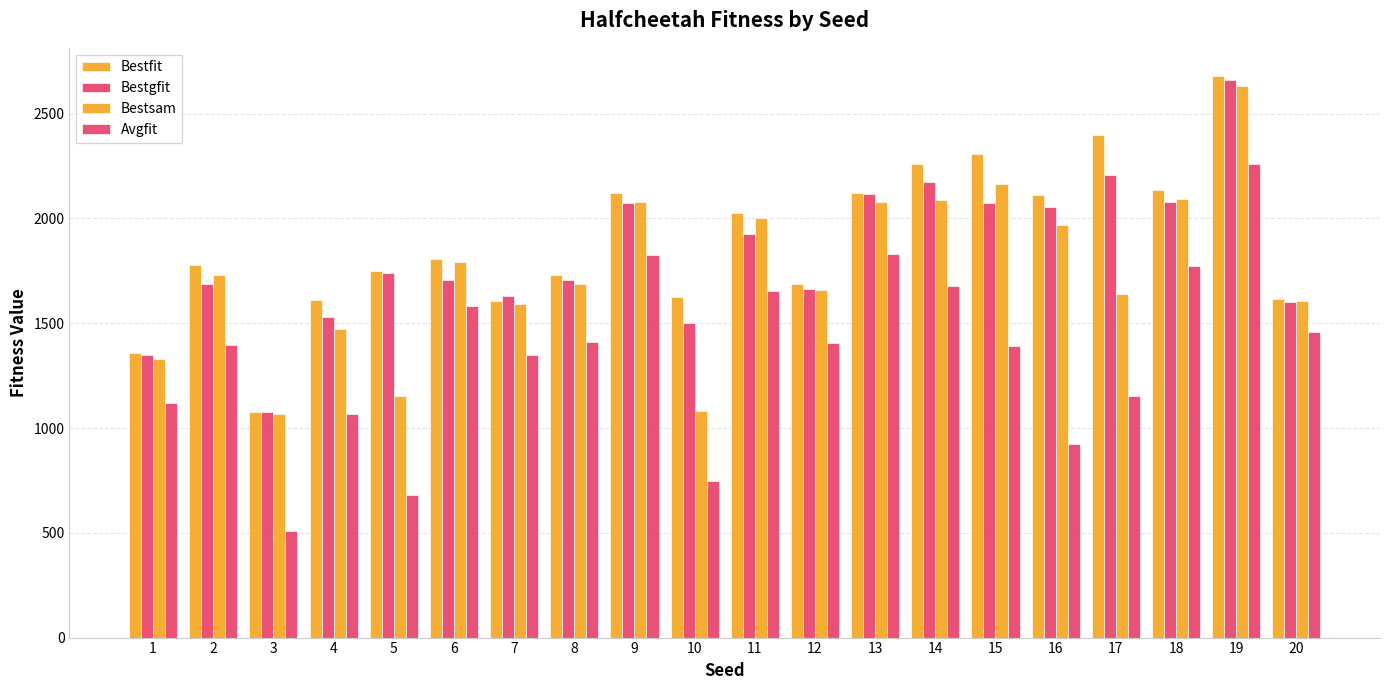

How many data points in Bestfit are less than 1804?

10